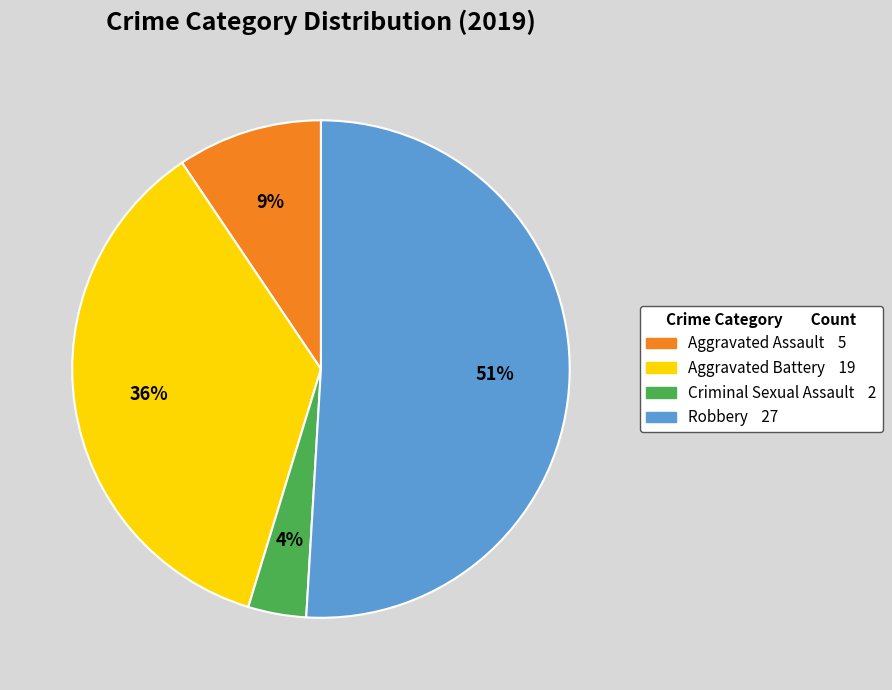

Rank the categories by value from lowest to highest.

Criminal Sexual Assault, Aggravated Assault, Aggravated Battery, Robbery